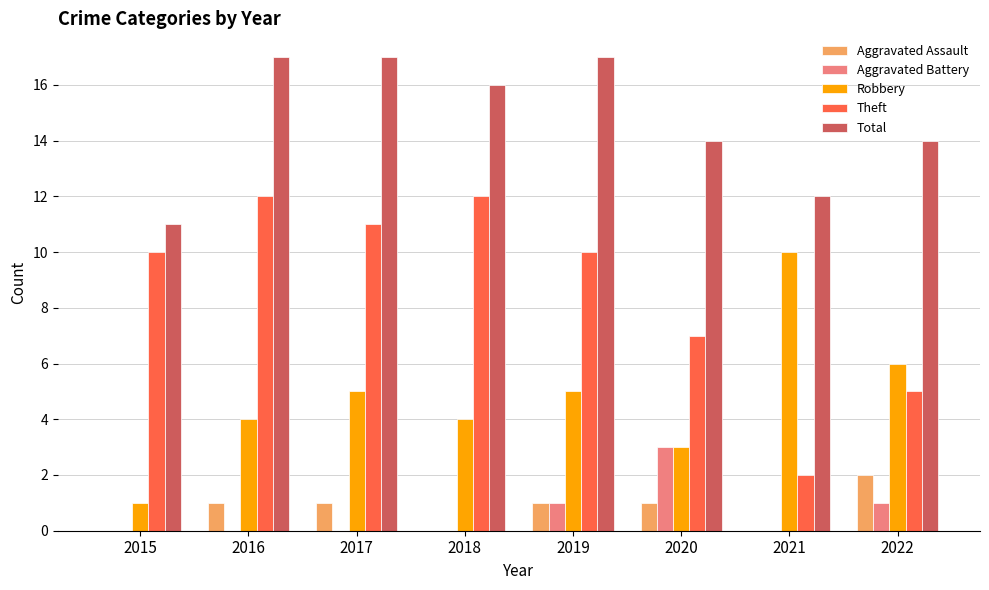

Is it true that Theft equals 16 at 2015?

False